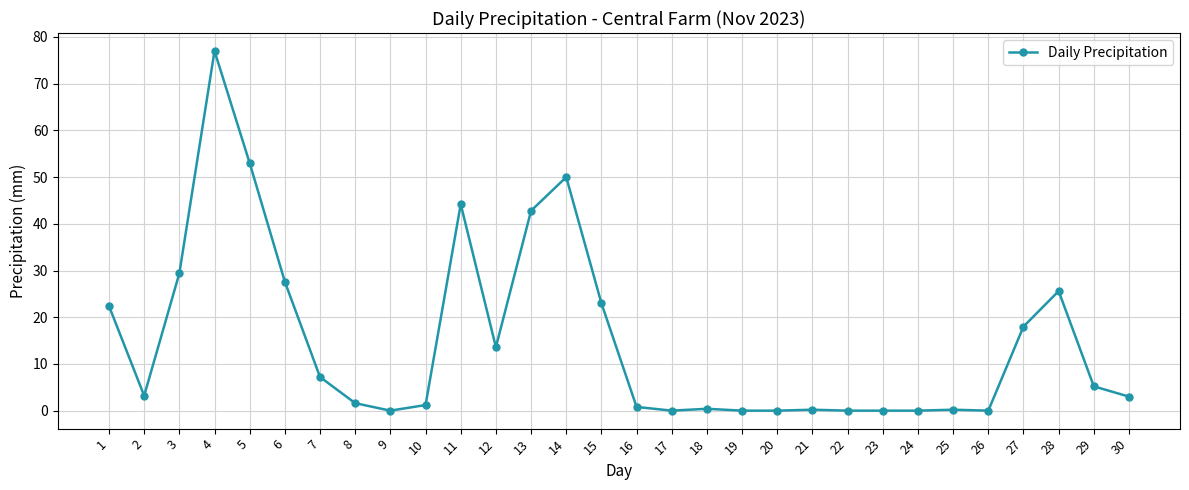

How many data points does each series have?

30